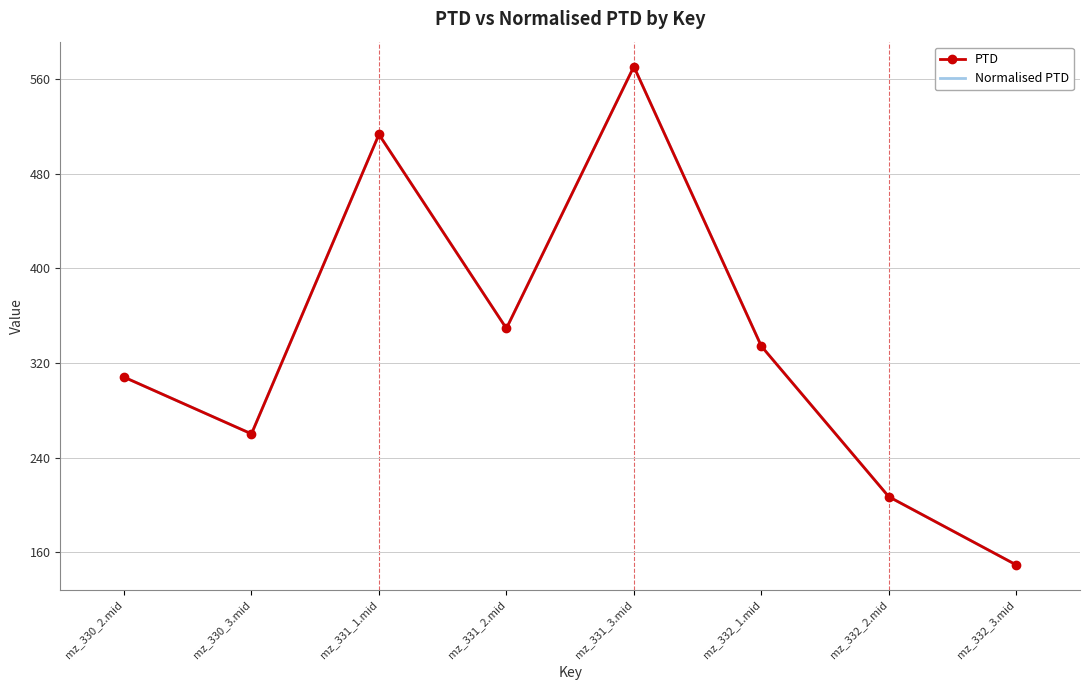

True or false: PTD has a value of 513.3 at mz_331_1.mid.

True